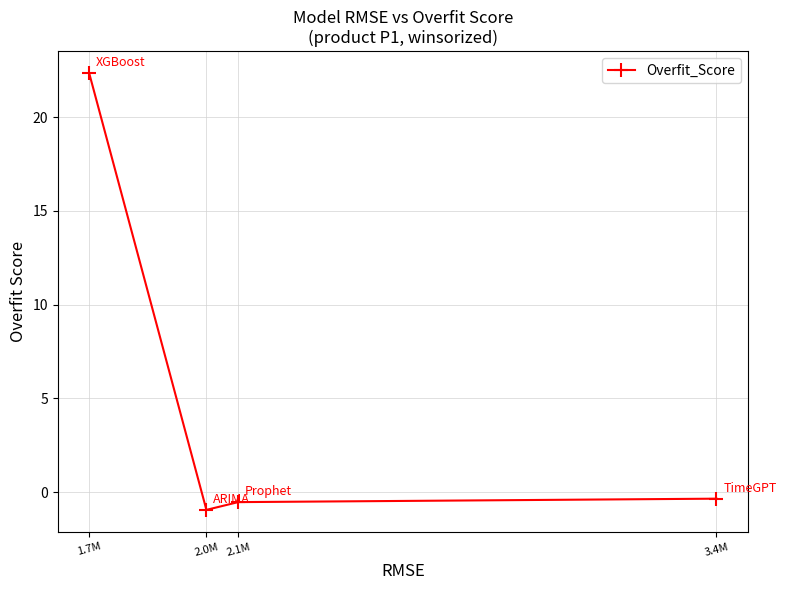

Is it true that the value at 1.7M is 22.4?

True